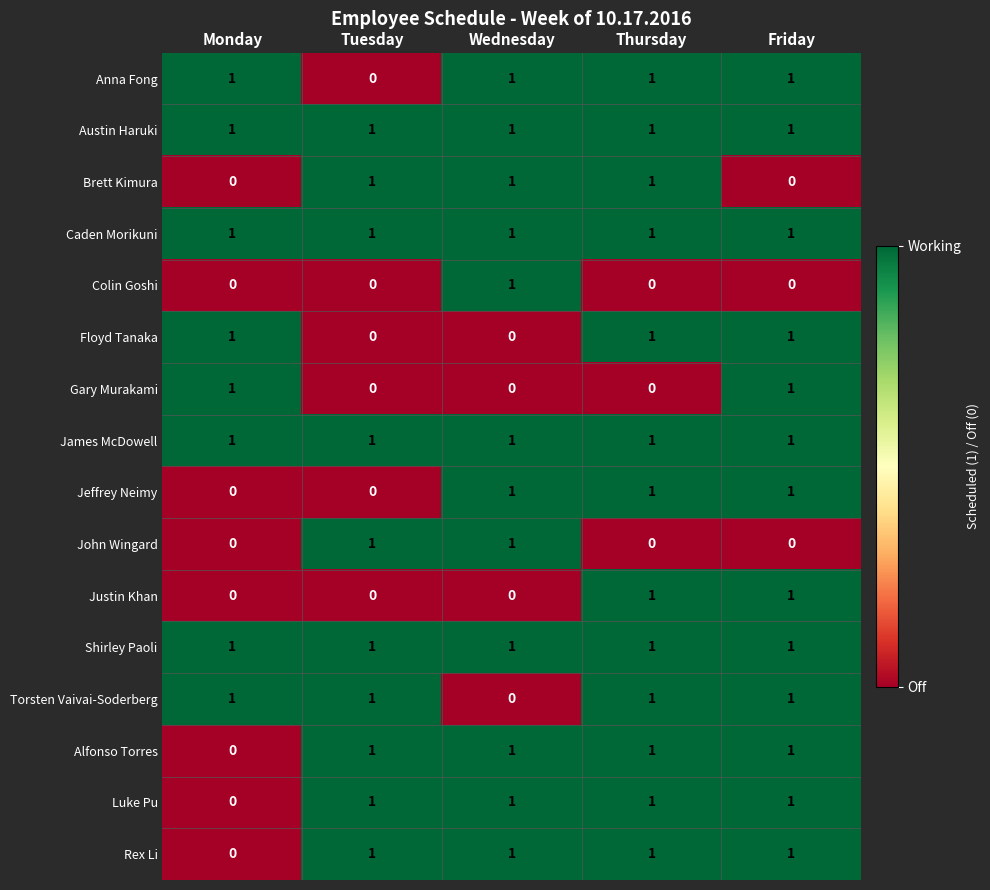

True or false: Caden Morikuni has a value of 1 at Monday.

True